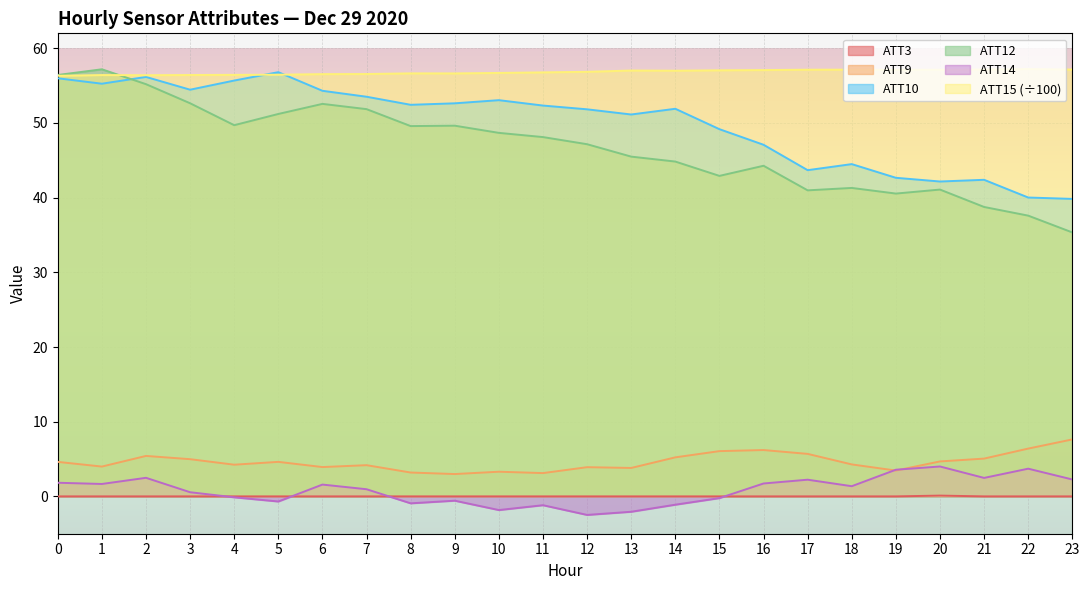

Which series ends up on top after the final intersection of ATT12 and ATT15?

ATT15